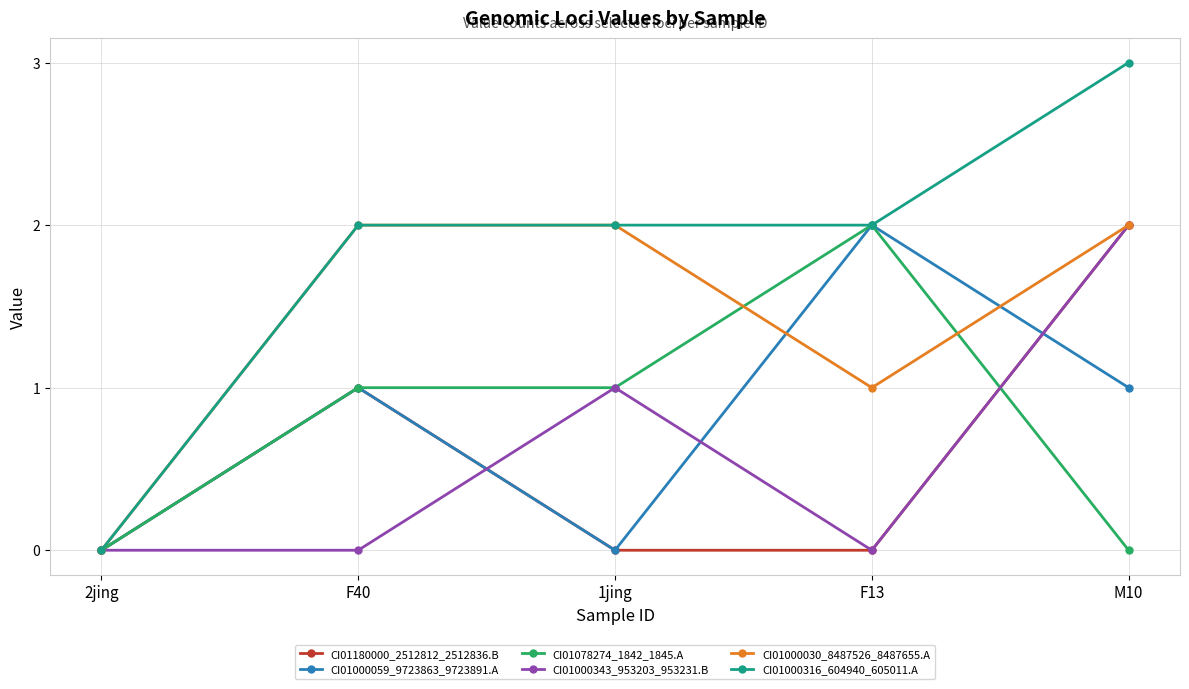

Which category has the lowest value in the CI01000316_604940_605011.A series?

2jing